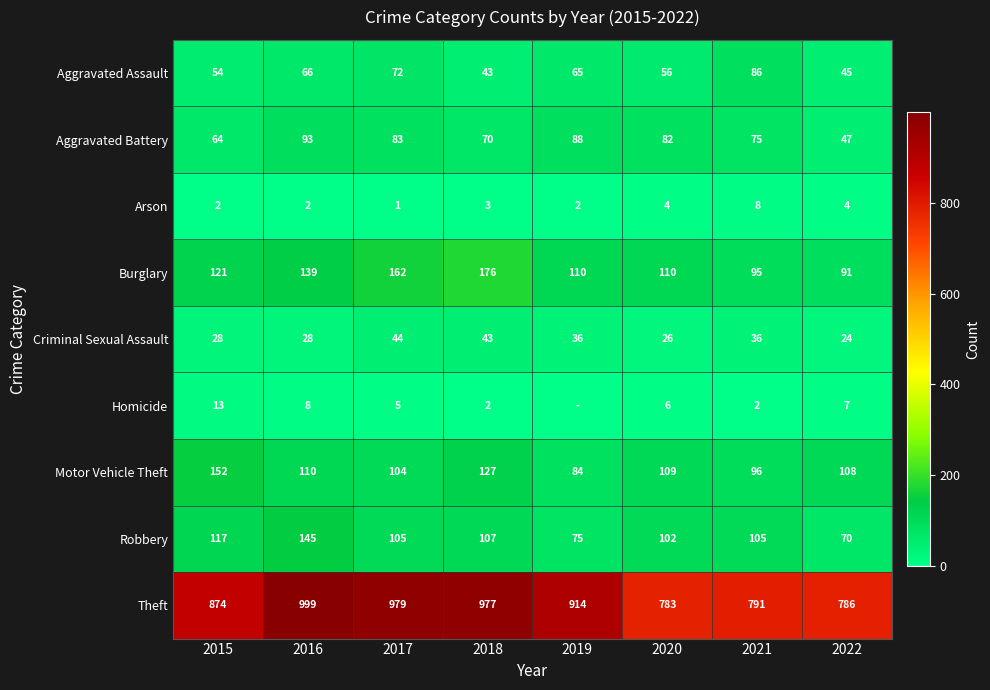

Is it true that Aggravated Battery equals 70 at 2018?

True